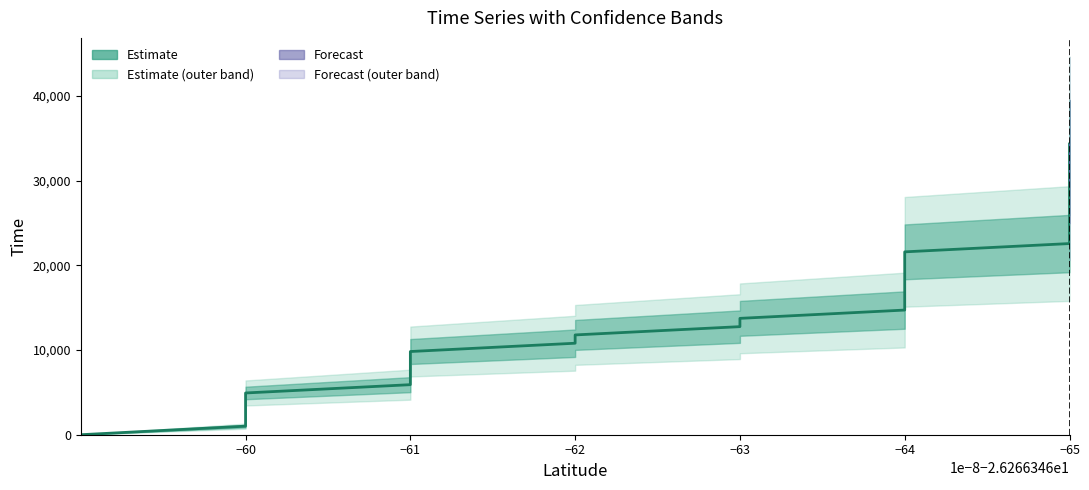

True or false: latitude and time cross at least once.

False